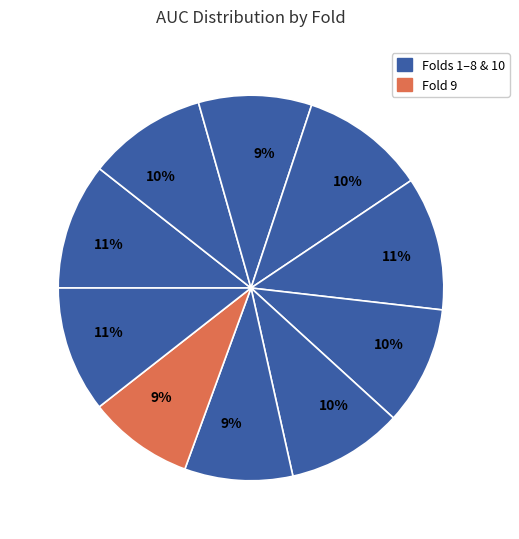

How many segments does this pie chart have?

10